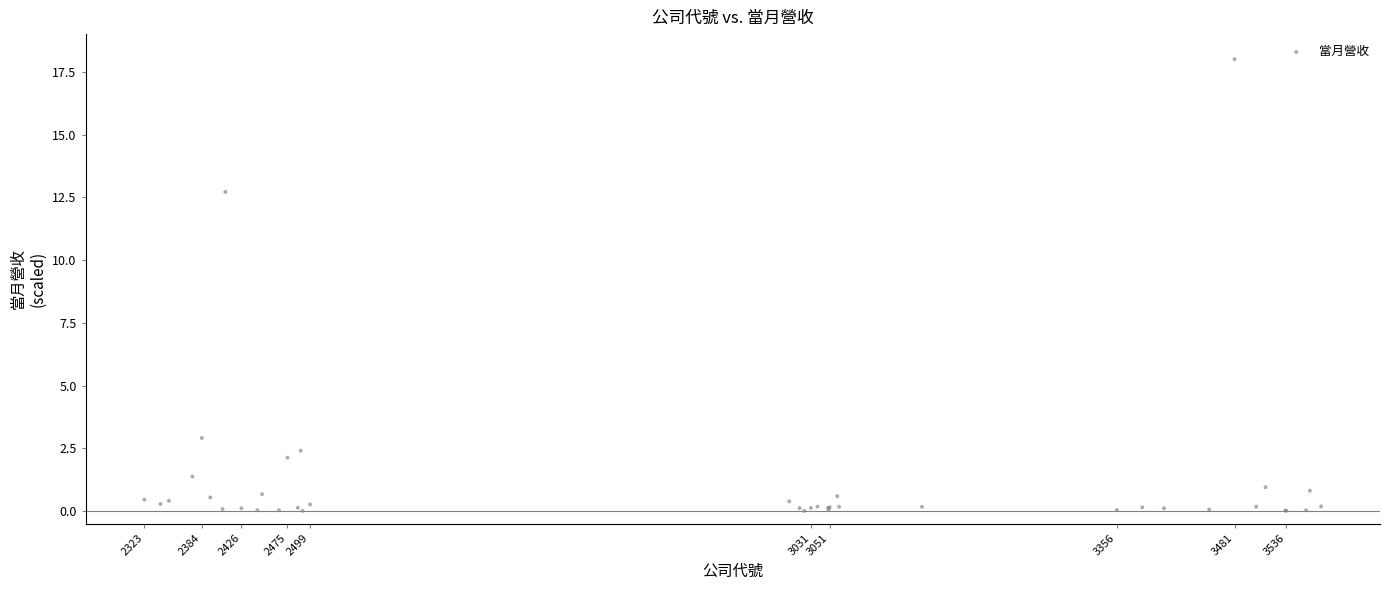

What Y value in the scatter plot is closest to 9?

12.7